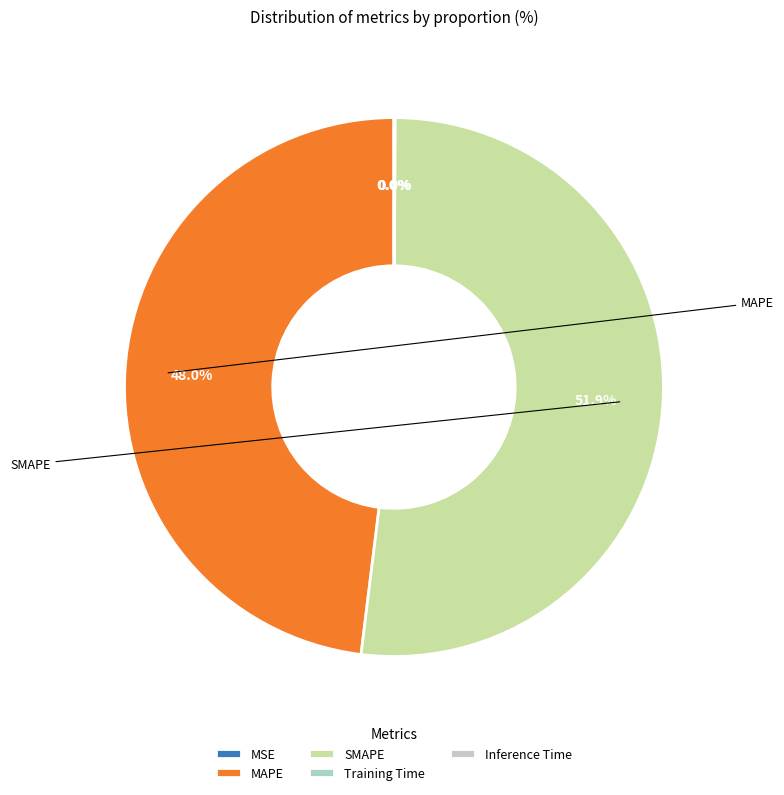

What percentage do Training Time and SMAPE together represent?

51.9%